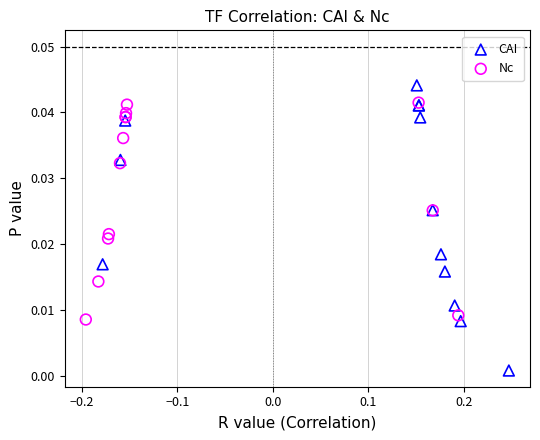

Which series has the largest Y range (max minus min)?

CAI